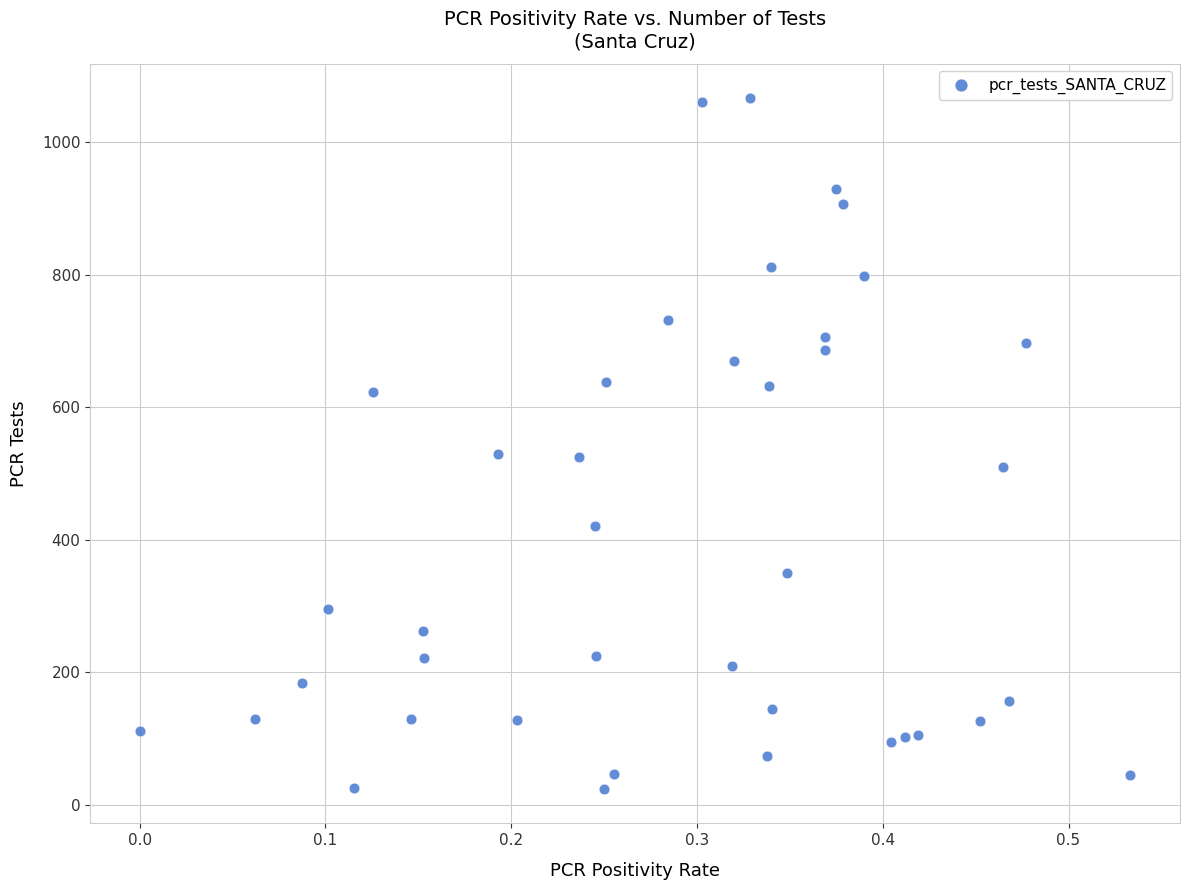

What is the range of Y values (max minus min)?

1042